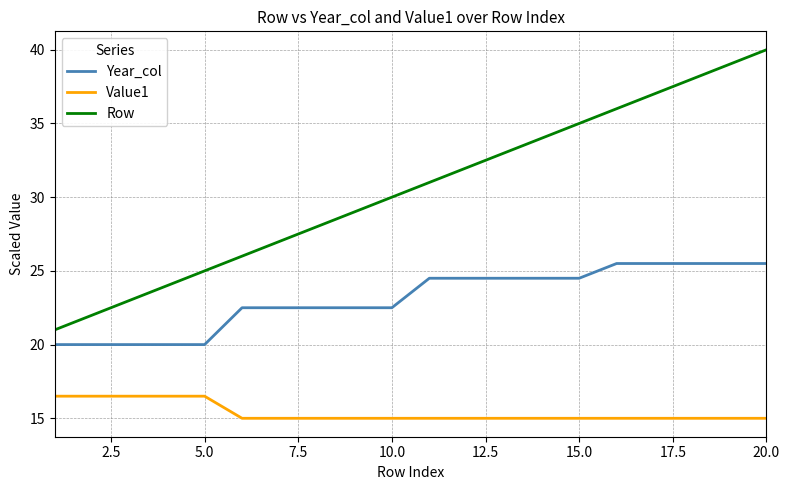

True or false: Value1 and Year_col cross at least once.

False